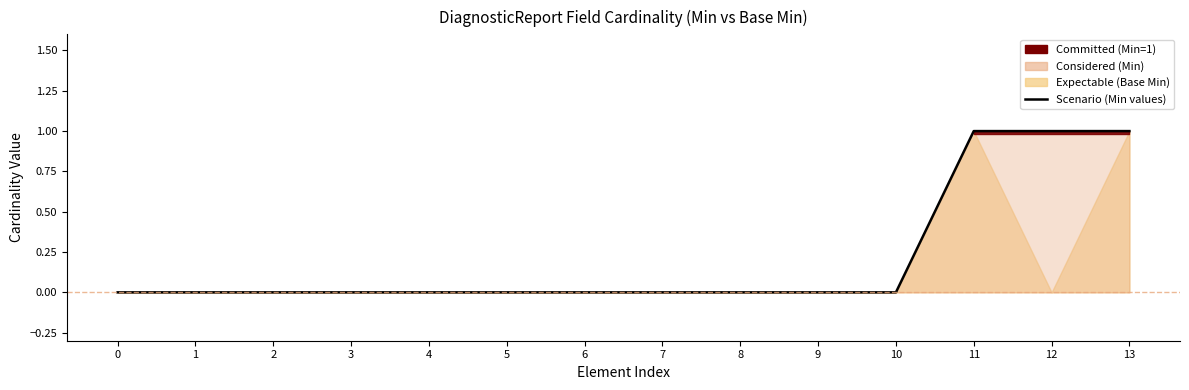

Which label corresponds to the largest value in the chart?

11